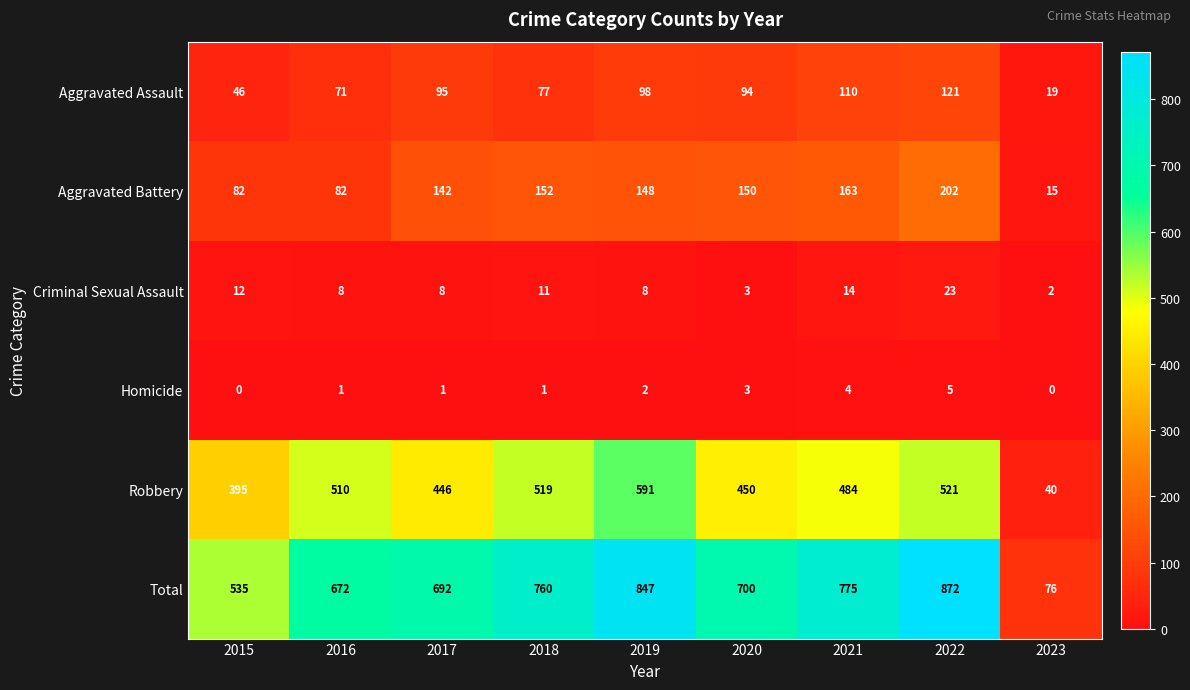

What is the sum of all Total values?

5929